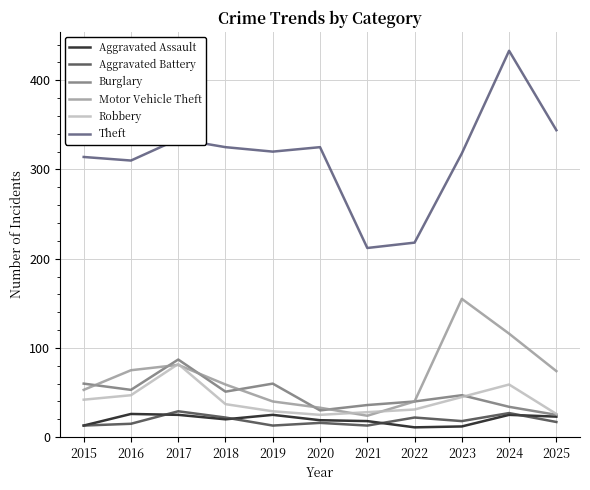

Read the Burglary value at 2015.

60